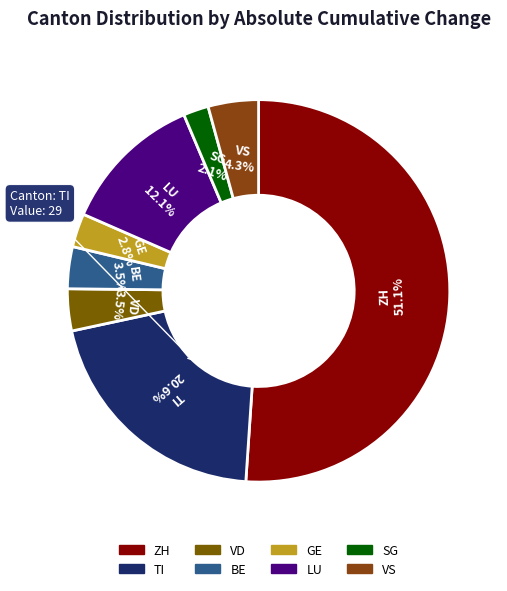

Does ZH account for over 50% of the chart?

Yes